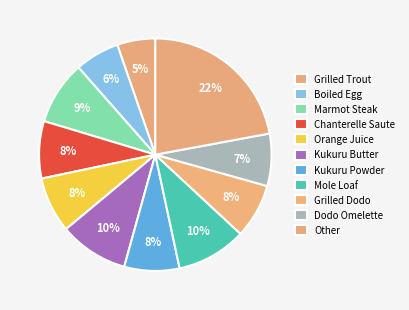

How many segments does this pie chart have?

11